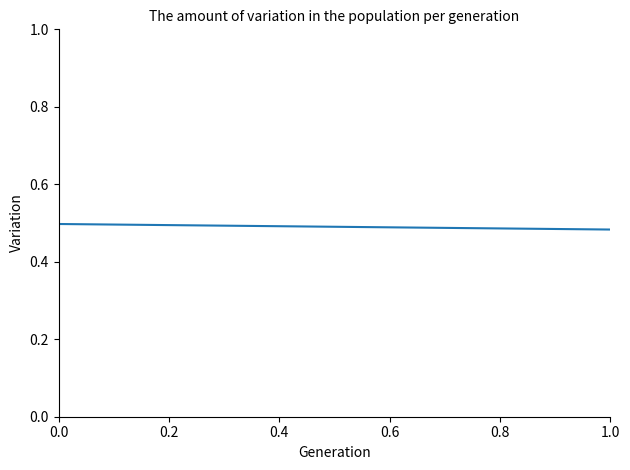

True or false: the data shows 0.5 at 0.0.

True